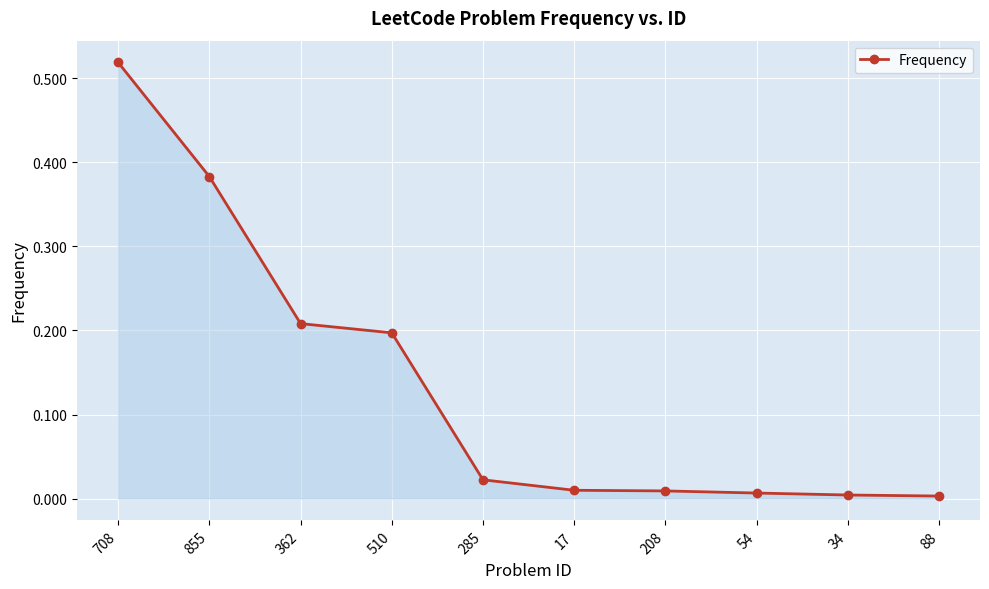

Which has a higher value, 285 or 362?

362